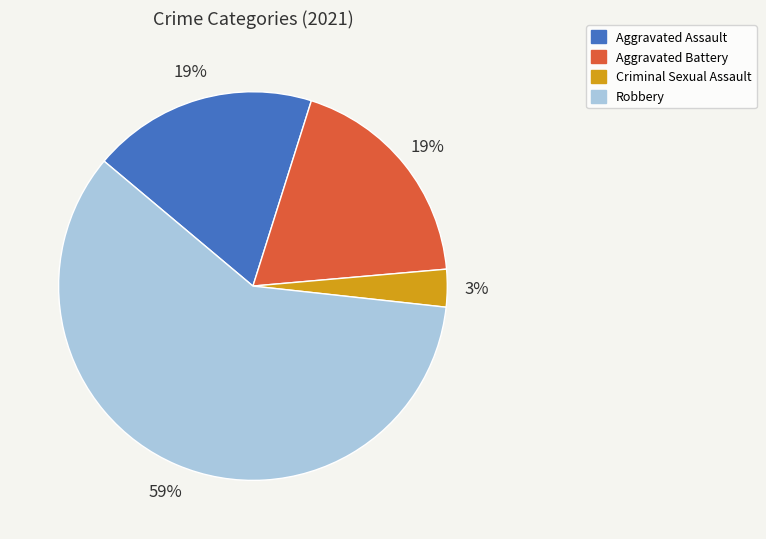

How many slices are in this pie chart?

4